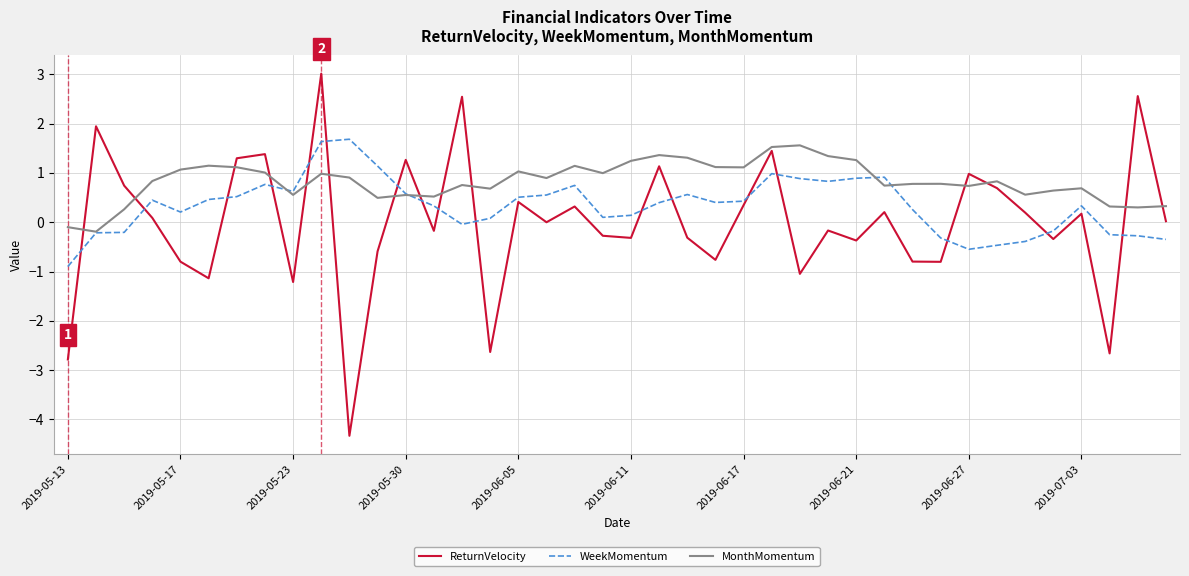

Rank the series by their average value, from highest to lowest.

MonthMomentum, WeekMomentum, ReturnVelocity